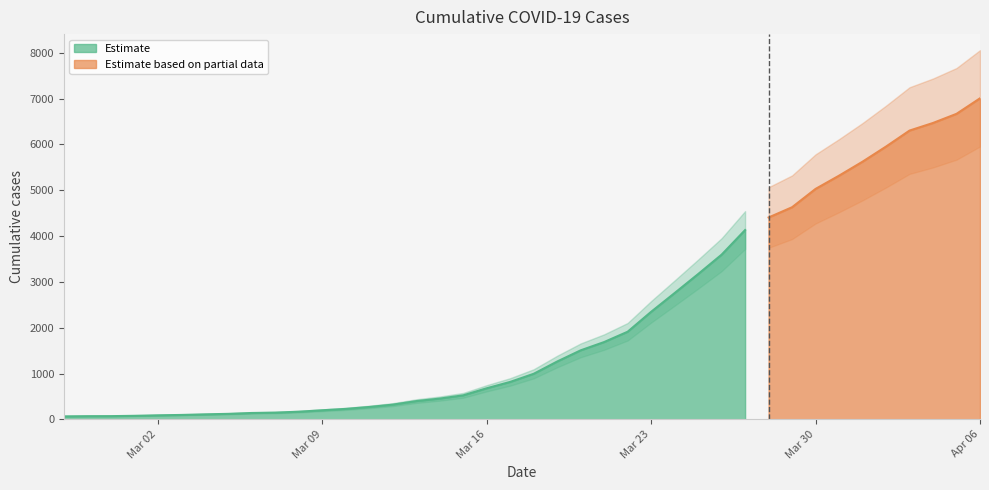

What is the difference between the values at 2020-02-29 and 2020-03-07?

77